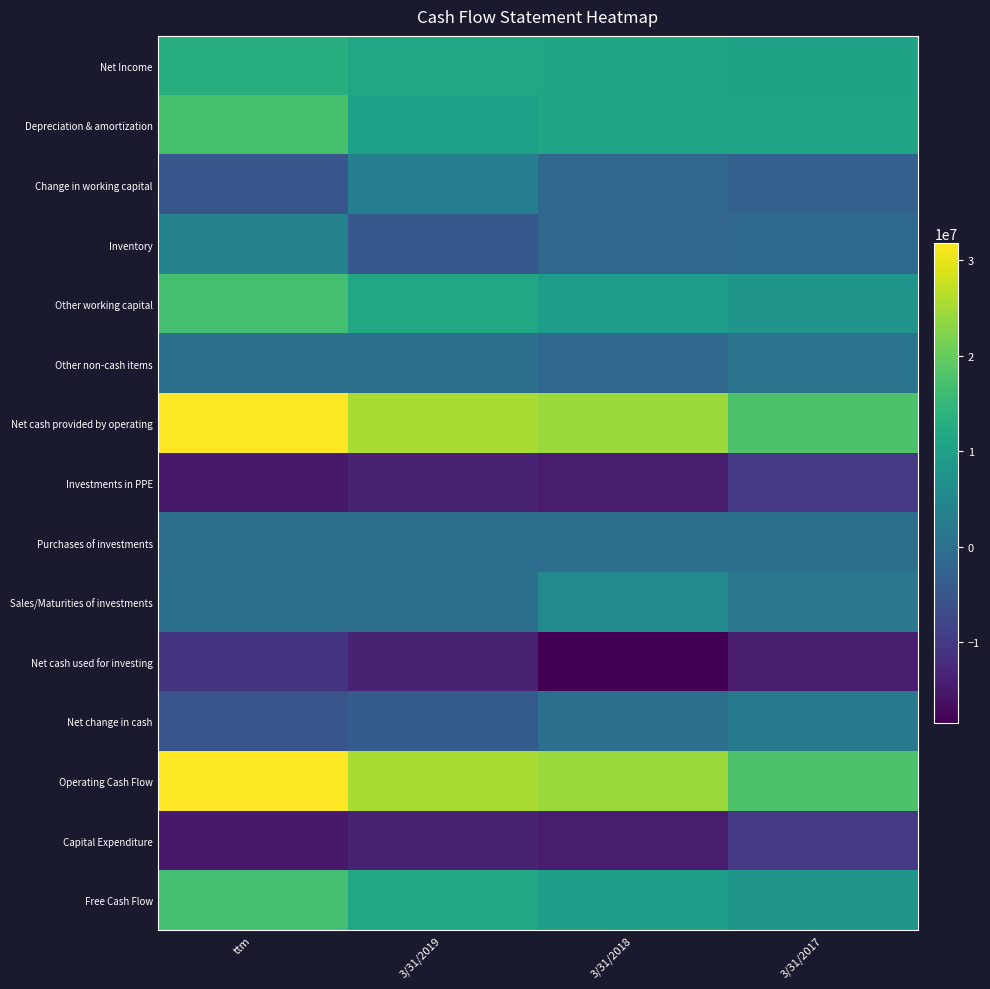

Which series has the largest total across all categories?

Net cash provided by operating